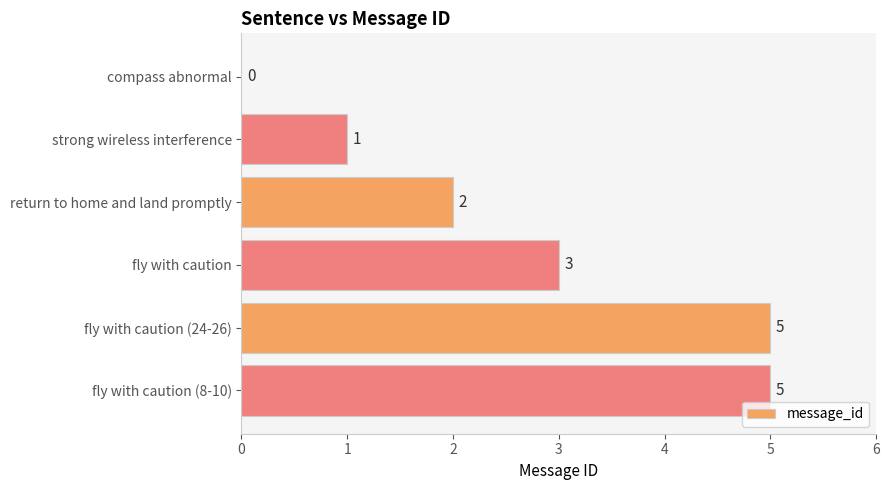

The value at fly with caution is 3. True or false?

True